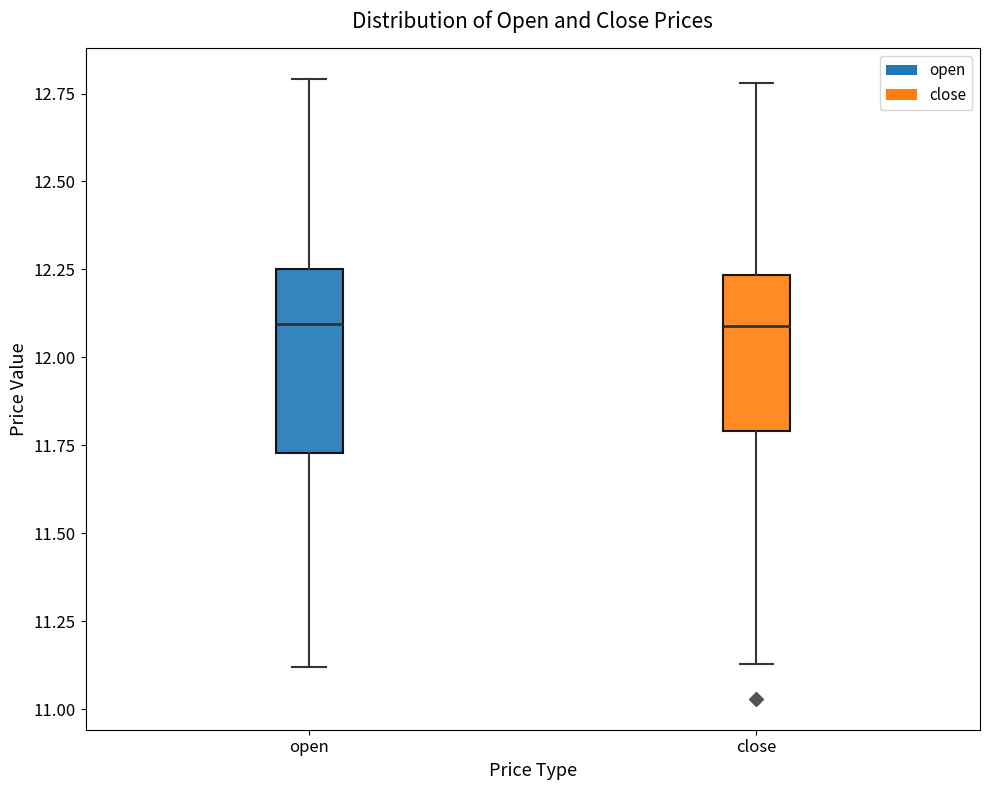

Comparing the boxes themselves (not the whiskers), which one is the tallest?

open